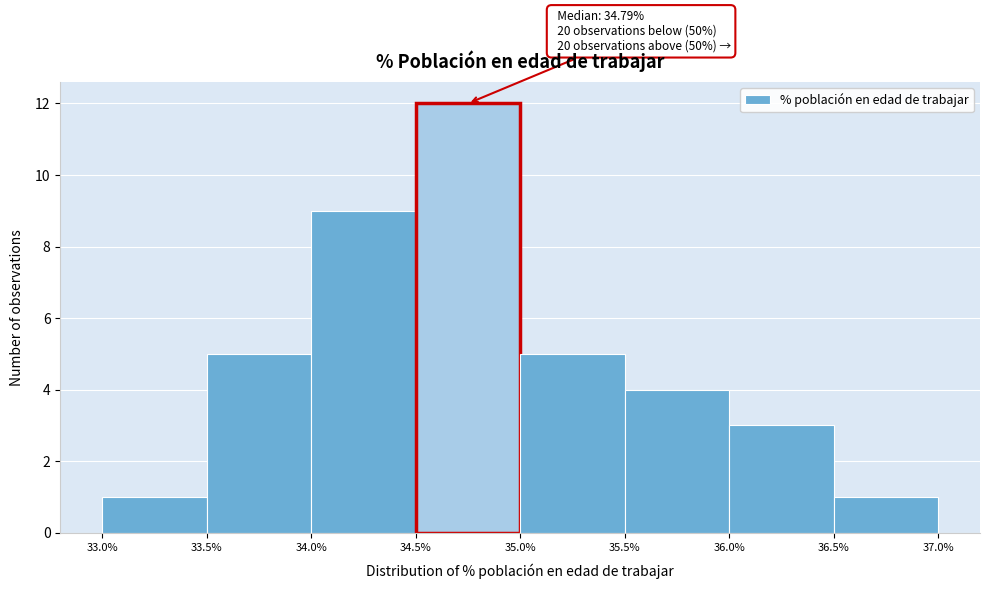

Over which range of the x-axis is the bar tallest?

34.5% to 35.0%